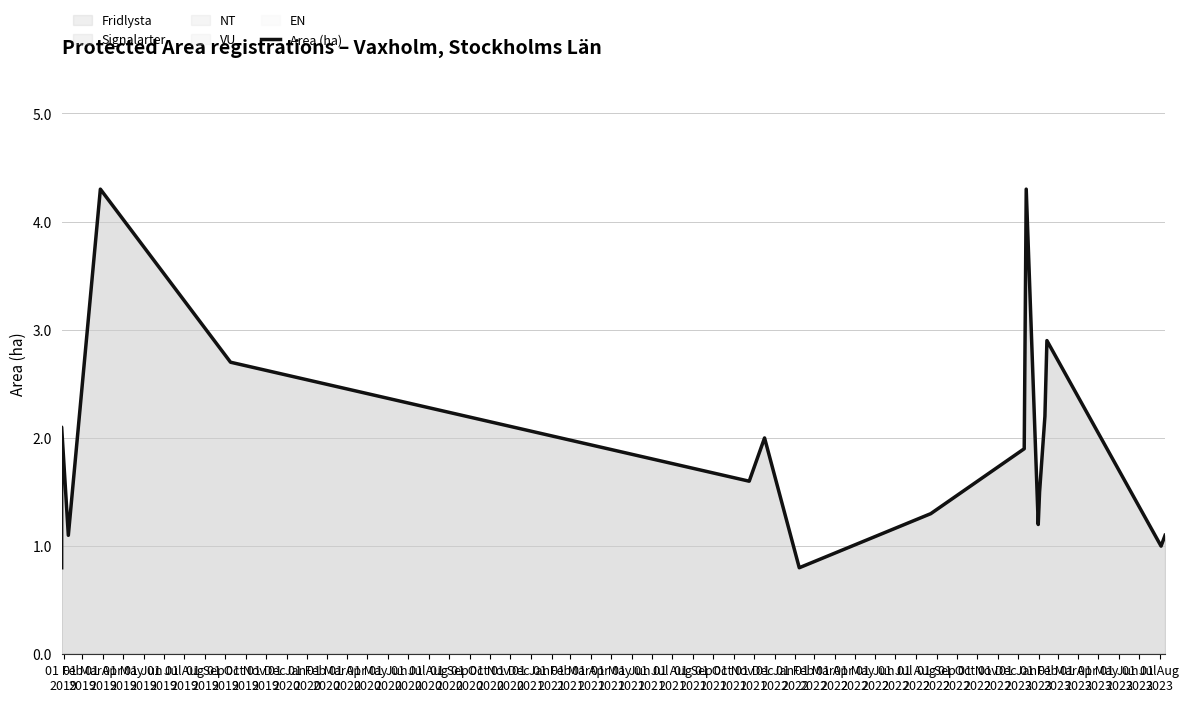

The value at 01 Feb
2019 is 0.4. True or false?

False